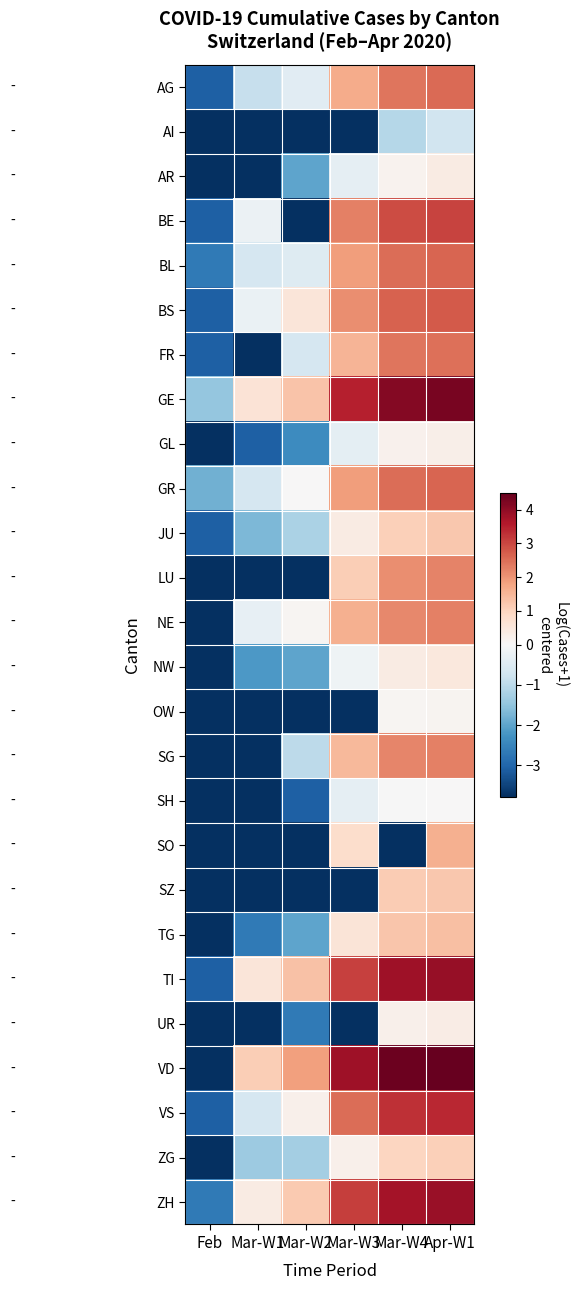

Which has a higher value, Mar-W3 or Mar-W4?

Mar-W4